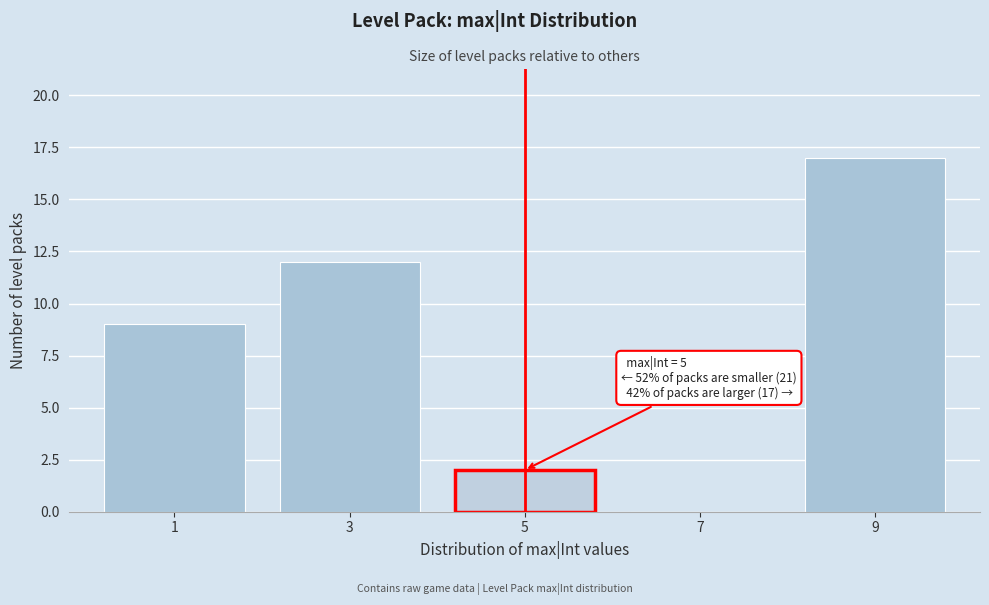

Reading right to left, list all the values displayed in this chart.

9=17	7=0	5=2	3=12	1=9